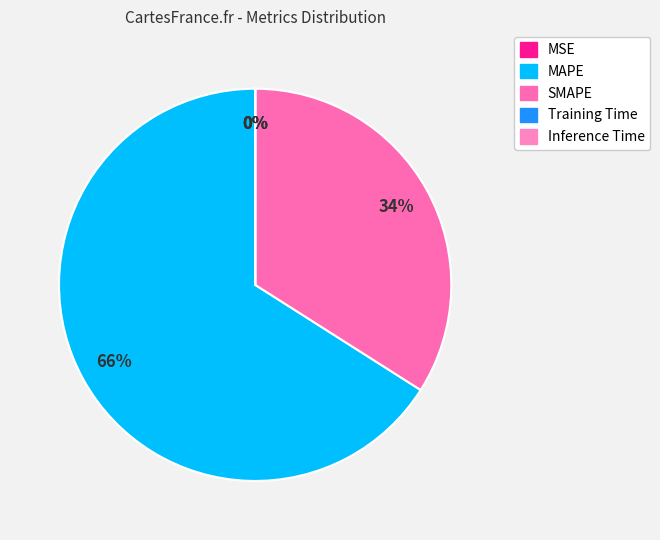

To the nearest percent, what is the combined percentage of MSE and SMAPE?

34%